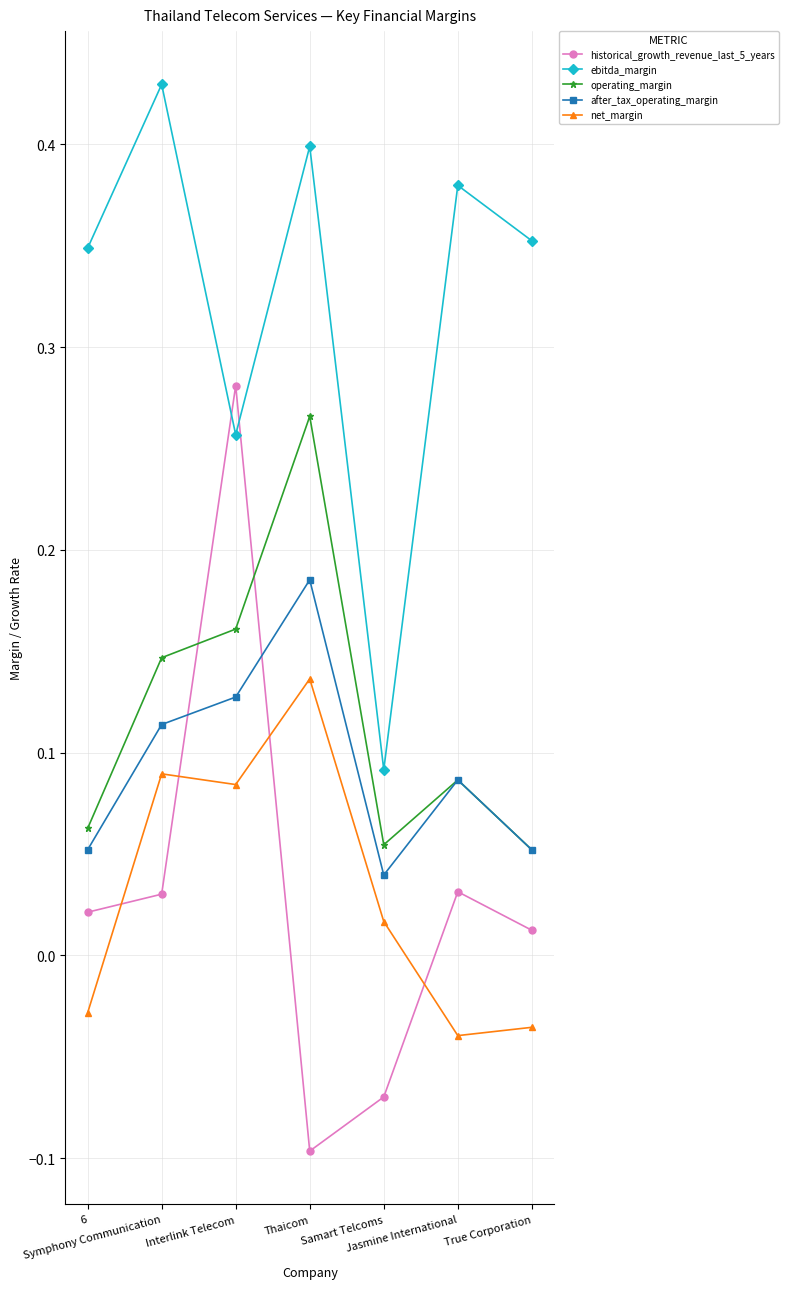

Rank the series at Thaicom from lowest to highest value.

historical_growth_revenue_last_5_years, net_margin, after_tax_operating_margin, operating_margin, ebitda_margin